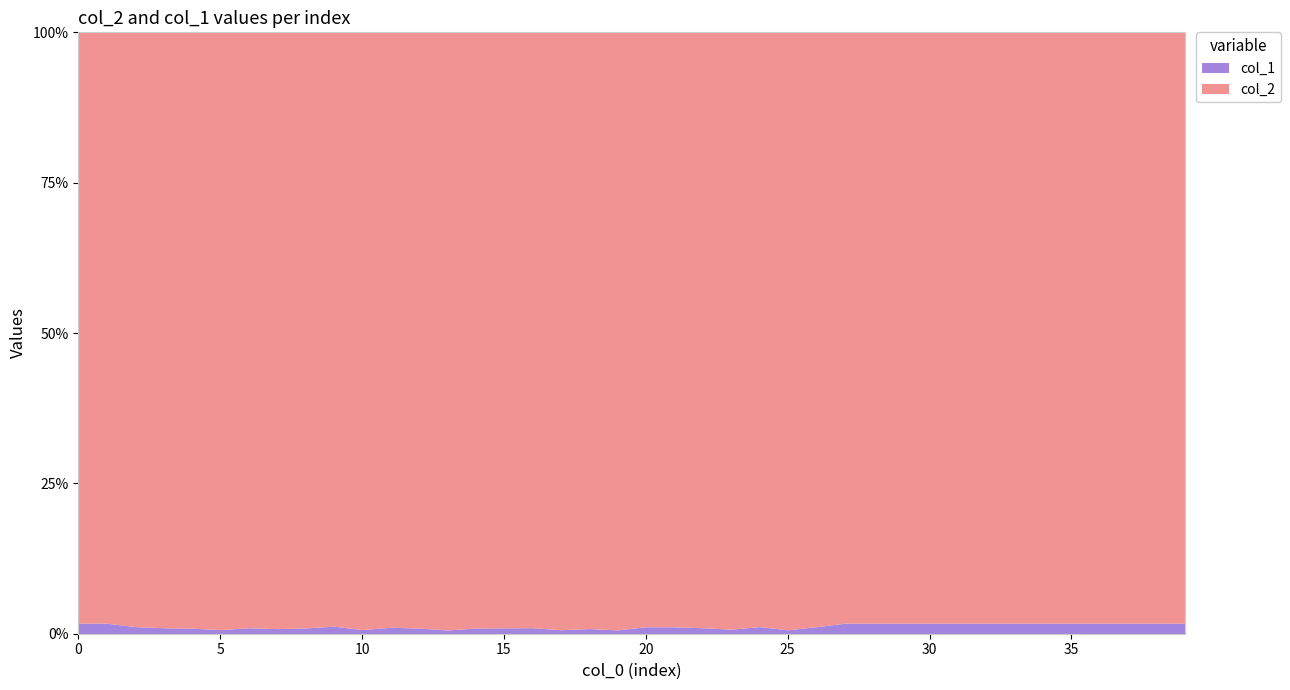

Reading right to left, extract all data points from this chart.

col_2: 39=1624	38=1624	37=1624	36=1624	35=1624	34=1624	33=1624	32=1624	31=1624	30=1624	29=1624	28=1624	27=1624	26=2974	25=5921	24=6670	23=3669	22=8846	21=1293	20=2721	19=7686	18=4164	17=6886	16=6297	15=4751	14=4929	13=7824	12=5558	11=3131	10=6201	9=2115	8=3599	7=4319	6=4688	5=4730	4=6592	3=4769	2=1752	1=1120	0=1680
col_1: 39=29	38=29	37=29	36=29	35=29	34=29	33=29	32=29	31=29	30=29	29=29	28=29	27=29	26=35	25=39	24=80	23=28	22=89	21=15	20=32	19=49	18=36	17=46	16=64	15=47	14=47	13=49	12=53	11=34	10=43	9=27	8=35	7=37	6=47	5=33	4=61	3=48	2=21	1=20	0=30